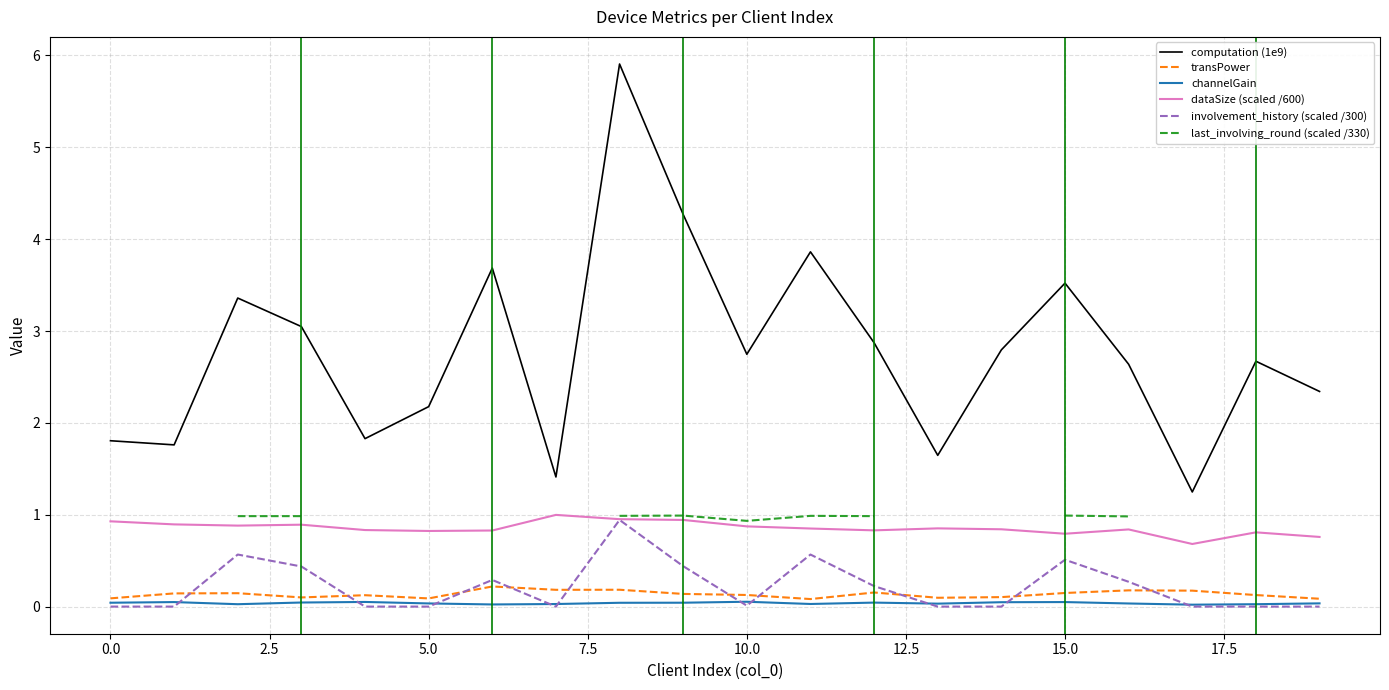

True or false: computation (1e9) and transPower cross at least once.

False